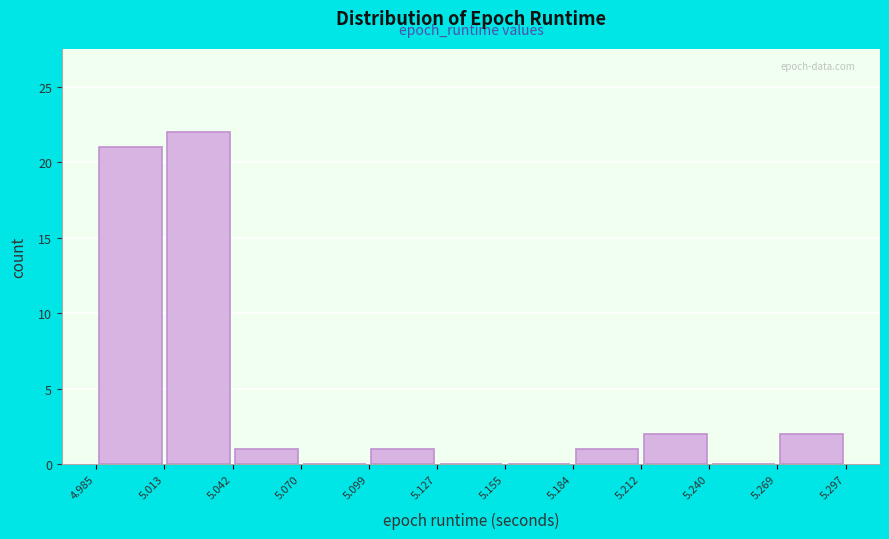

What is the height of the bar covering 5.042 to 5.070 on the x-axis? The values are not printed on the chart, so give them approximately, as read against the axis.

1